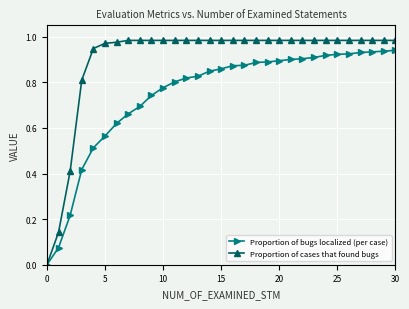

Which series has the widest spread of values?

Proportion of cases that found bugs